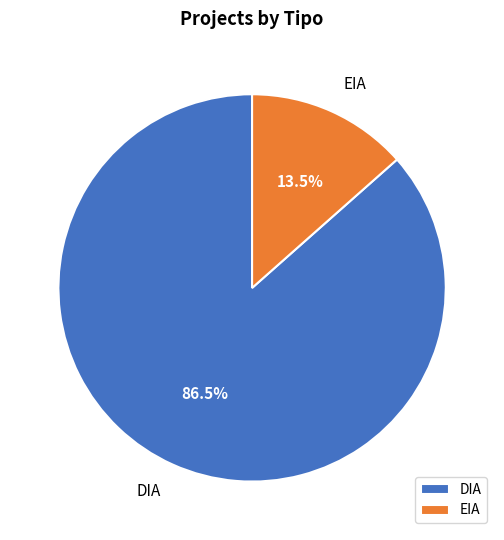

Rank the categories by value from highest to lowest.

DIA, EIA